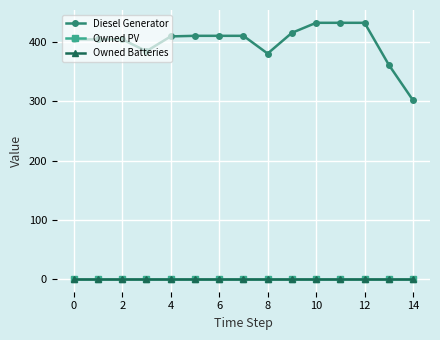

True or false: Owned Batteries and Diesel Generator intersect in this chart.

False